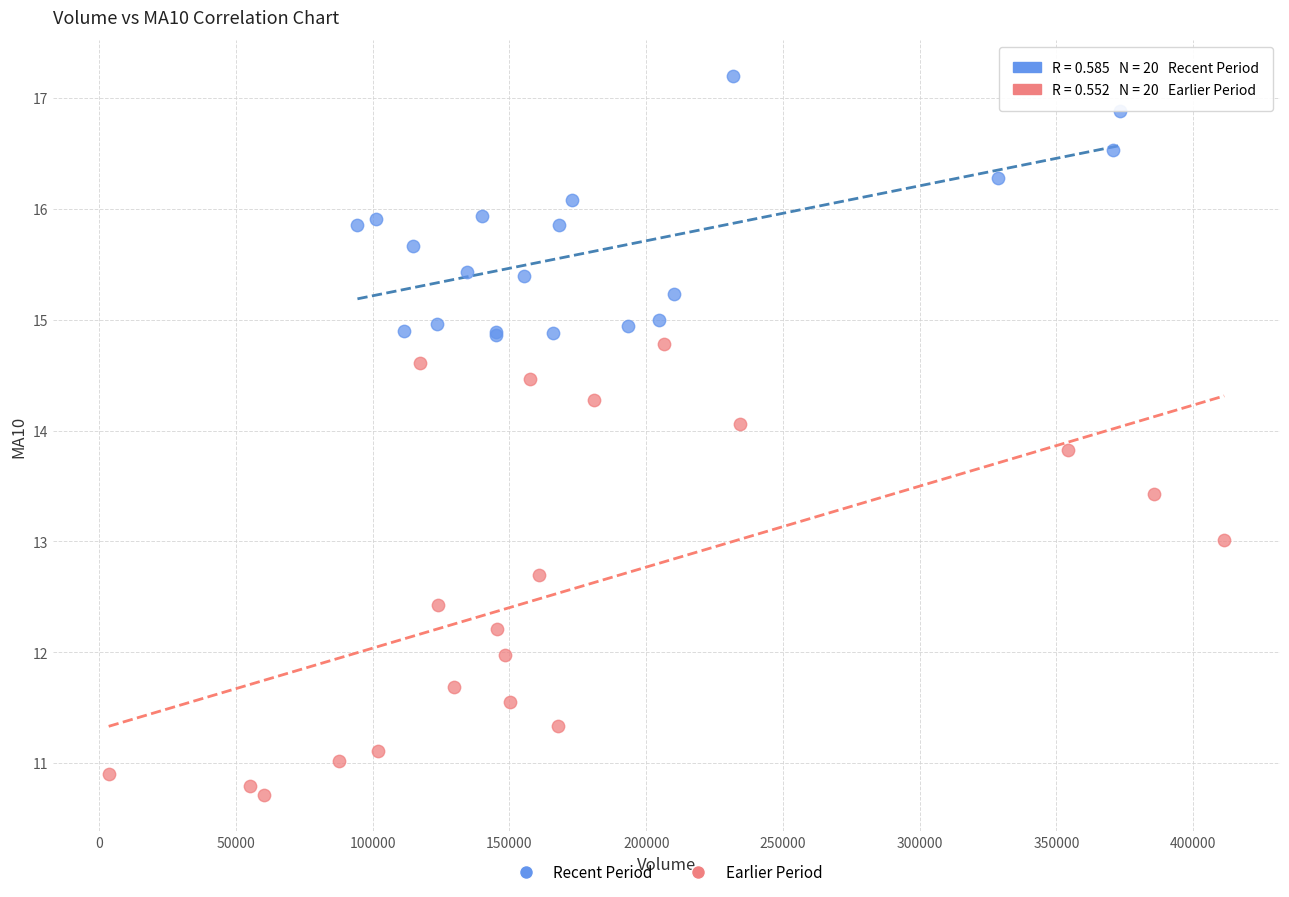

Which series reaches the maximum Y coordinate?

Recent Period